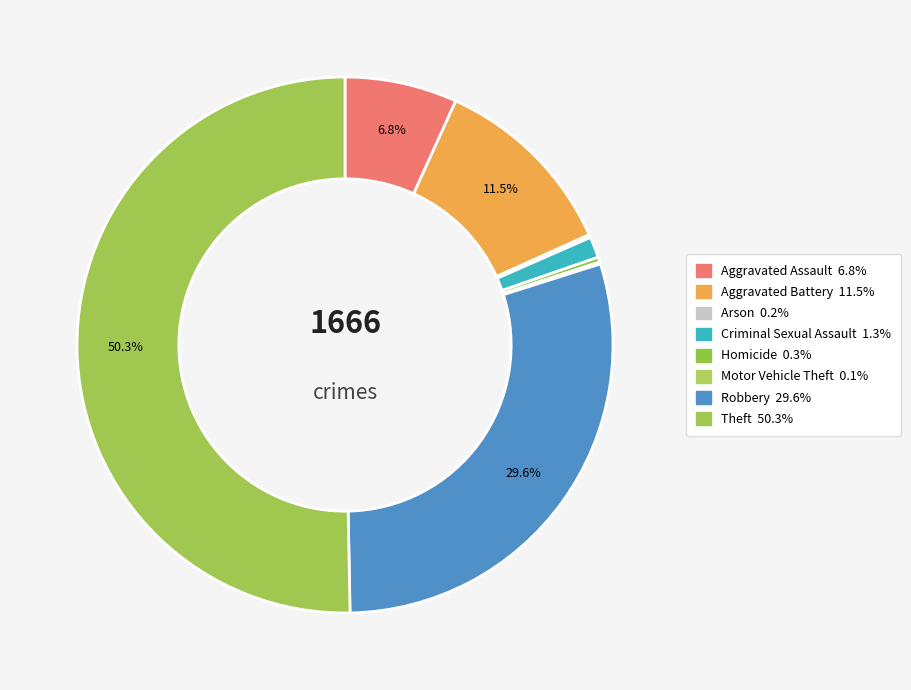

How many segments does this pie chart have?

8